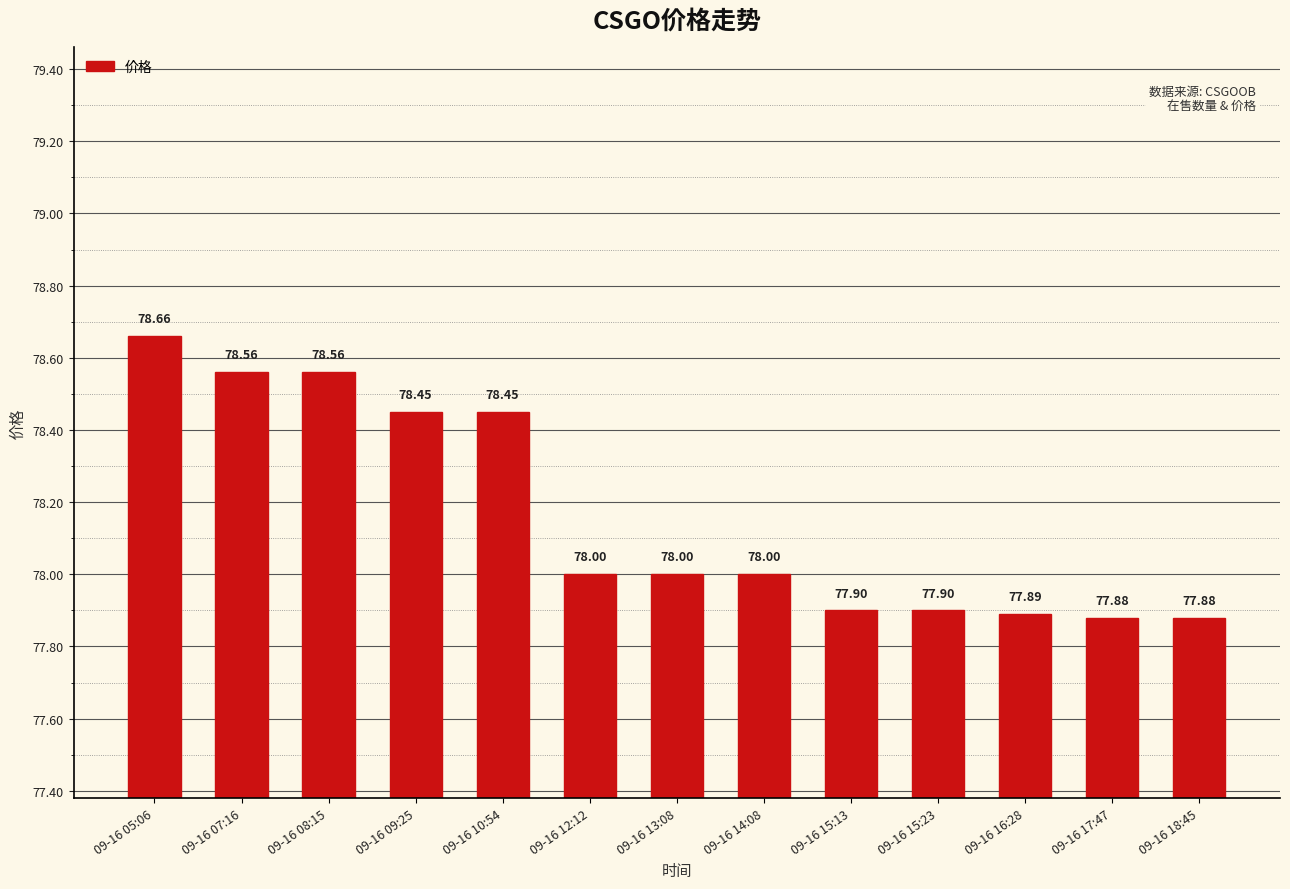

Reading left to right, extract all data points from this chart.

78.7	78.6	78.6	78.5	78.5	78.0	78.0	78.0	77.9	77.9	77.9	77.9	77.9